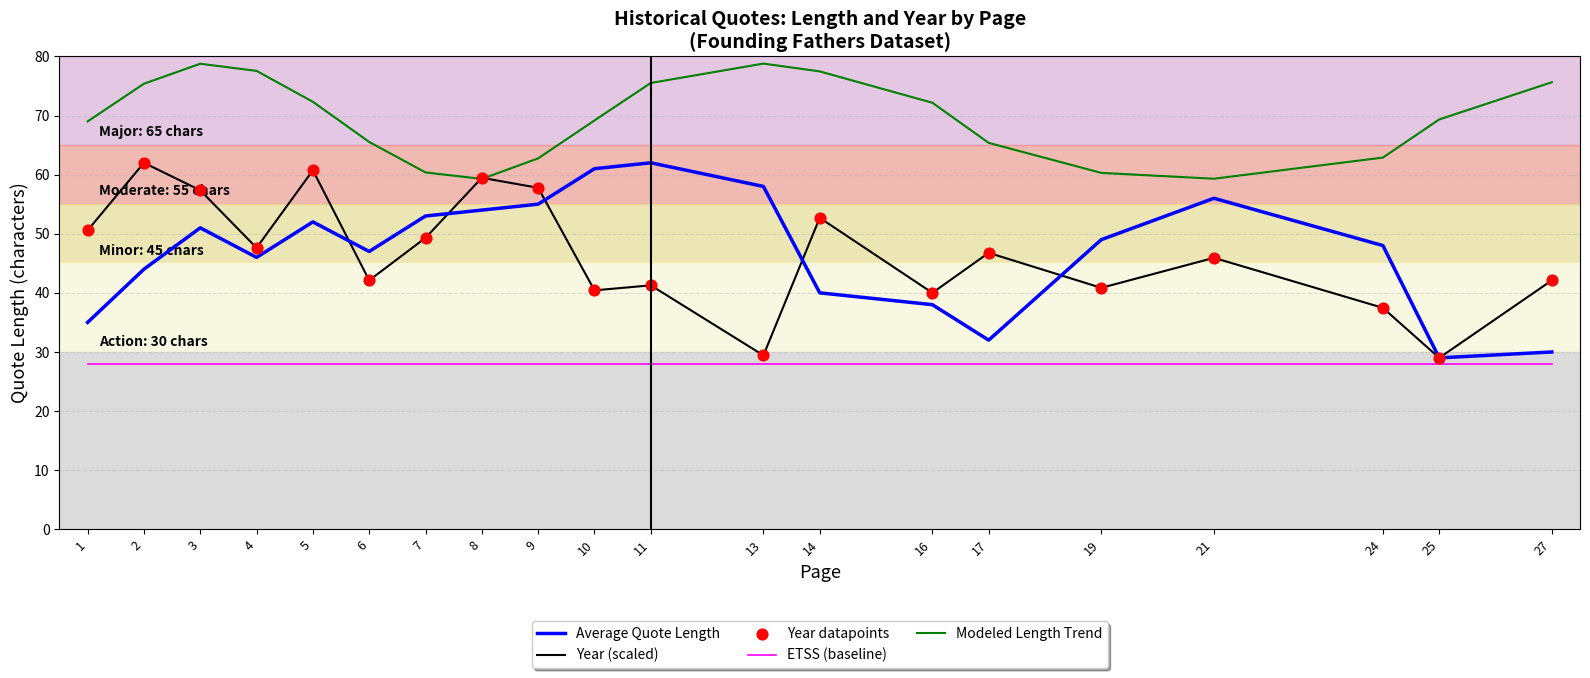

What is the total value across all series at 24?

176.3